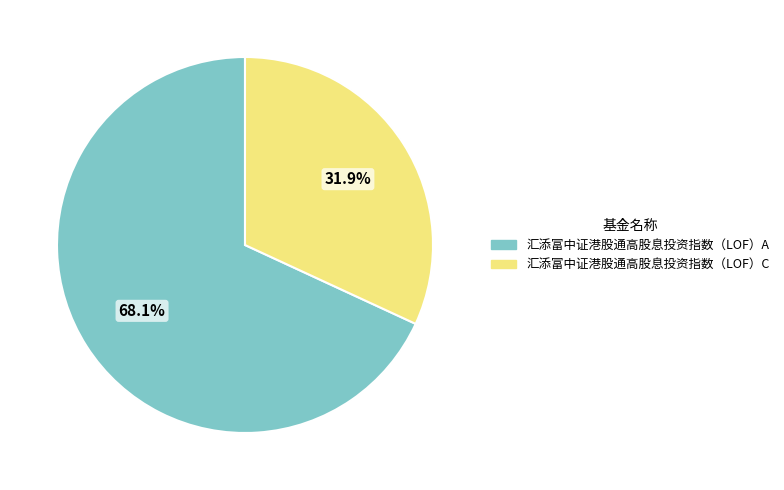

True or false: 汇添富中证港股通高股息投资指数（LOF）A accounts for 78% of the total.

False